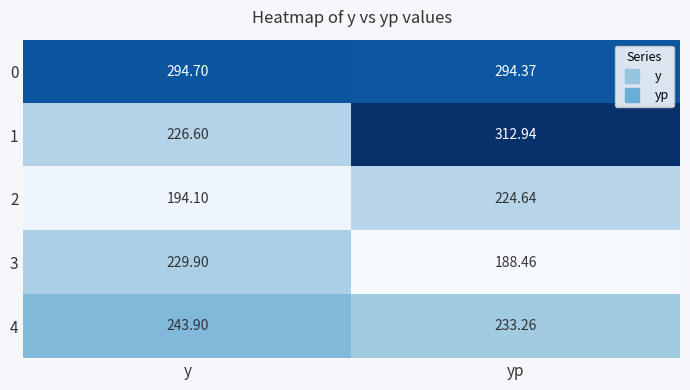

At which label does 4 first exceed 243?

y